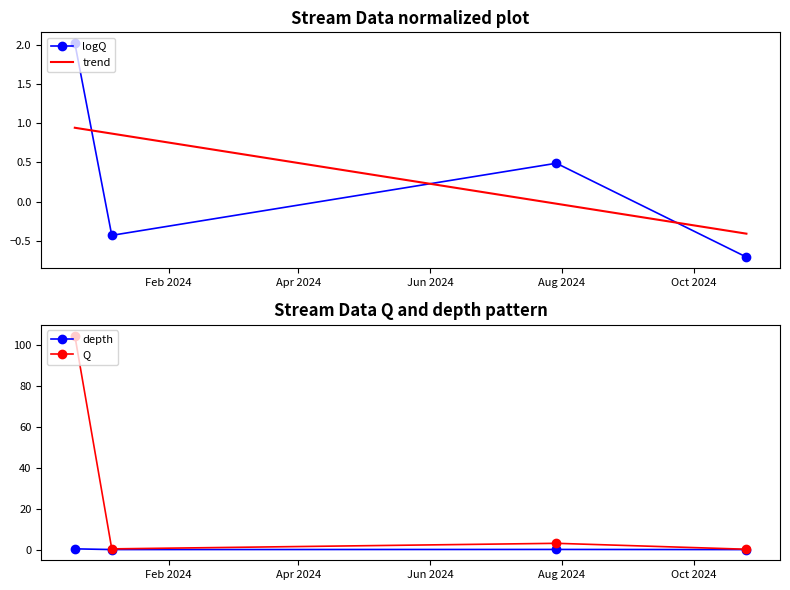

True or false: Q has more than 1 points higher than both neighbors.

False